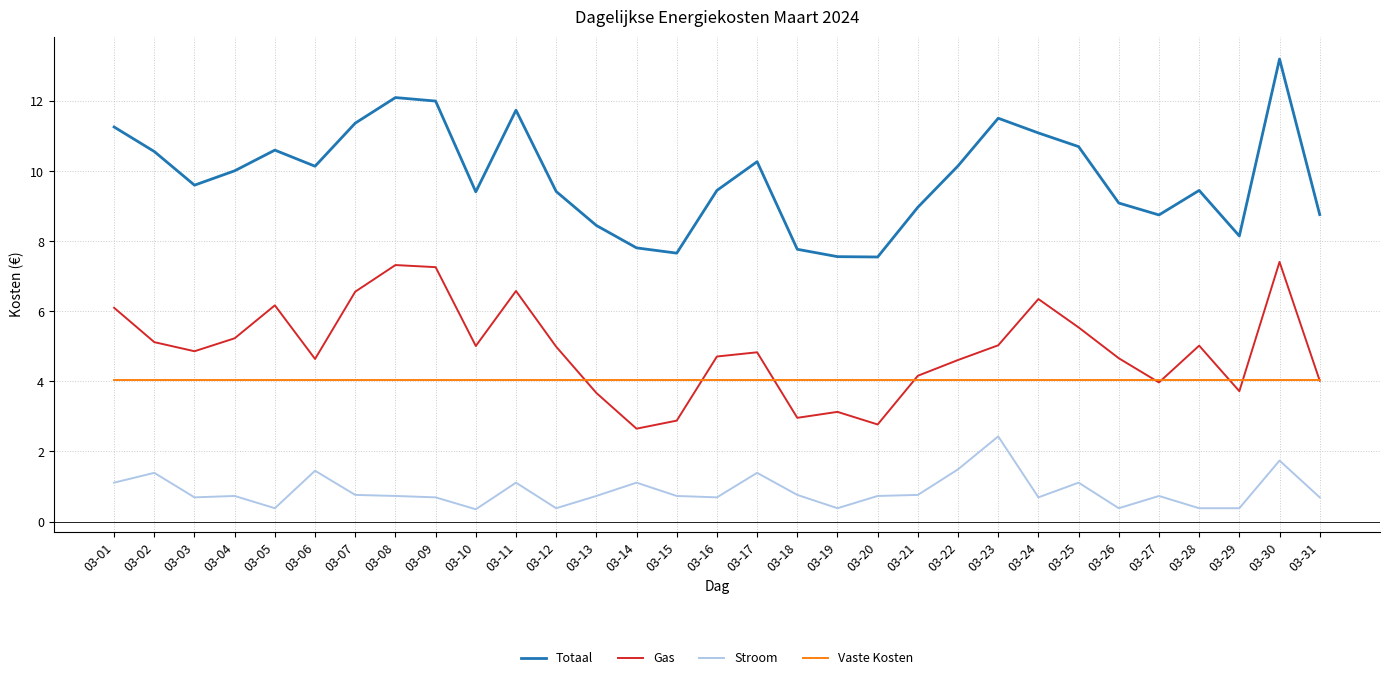

The Gas series shows 1.7 at 03-13. True or false?

False